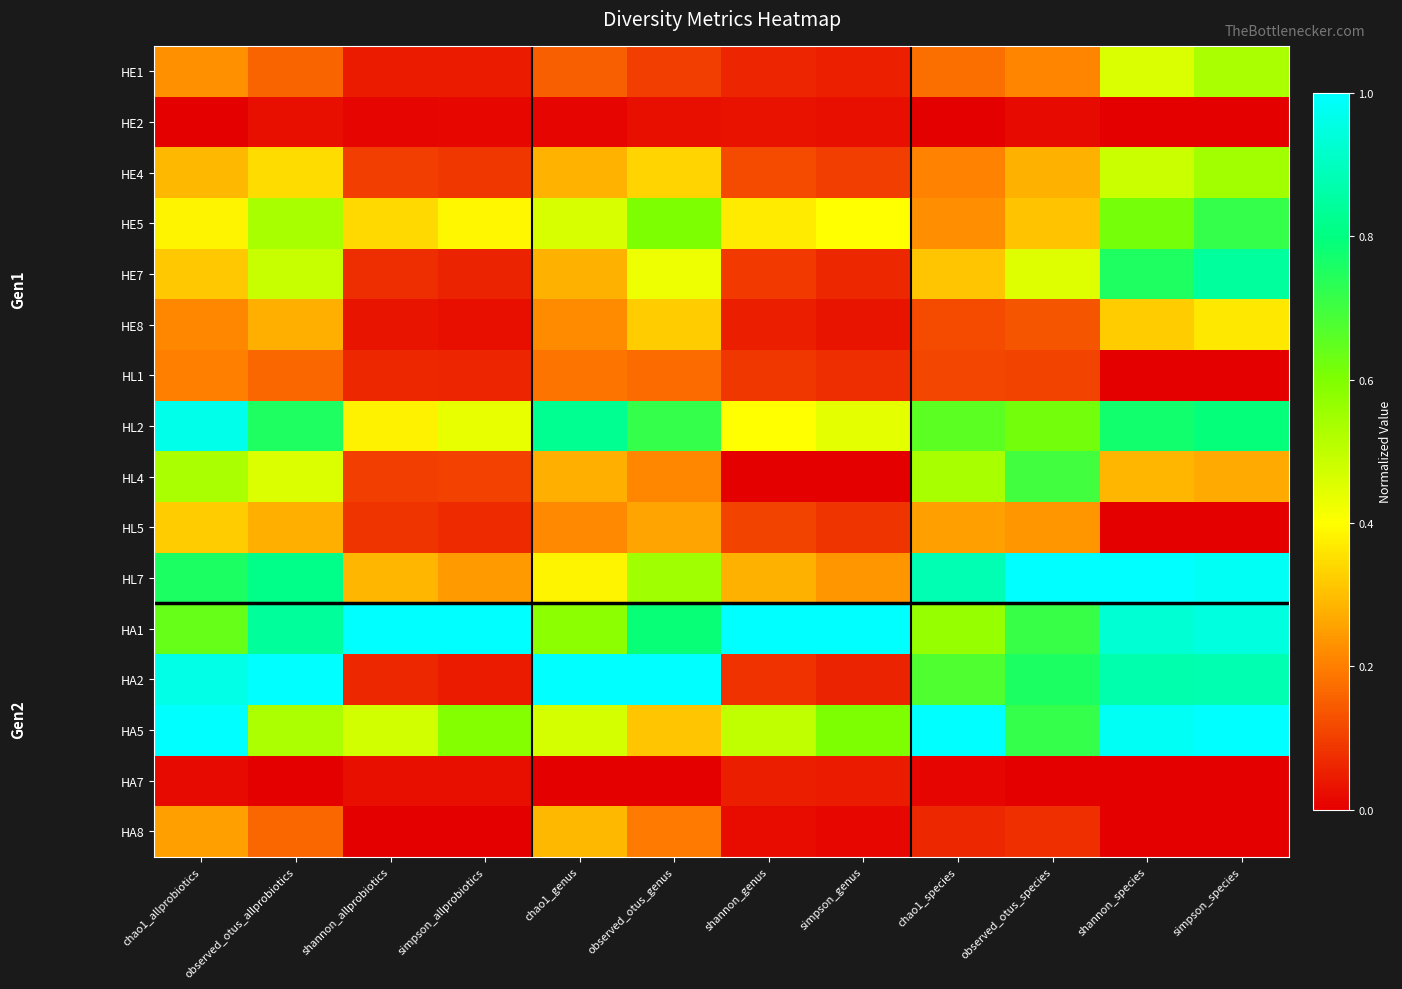

What is the total value across all series at observed_otus_allprobiotics?

6.8